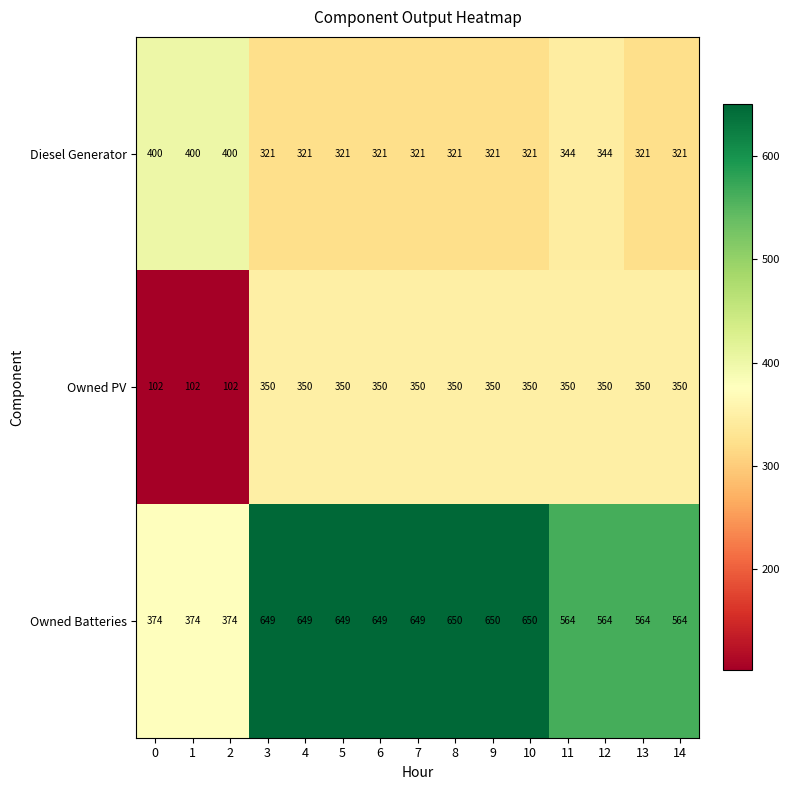

List the series in order of their peak value, highest first.

Owned Batteries, Diesel Generator, Owned PV